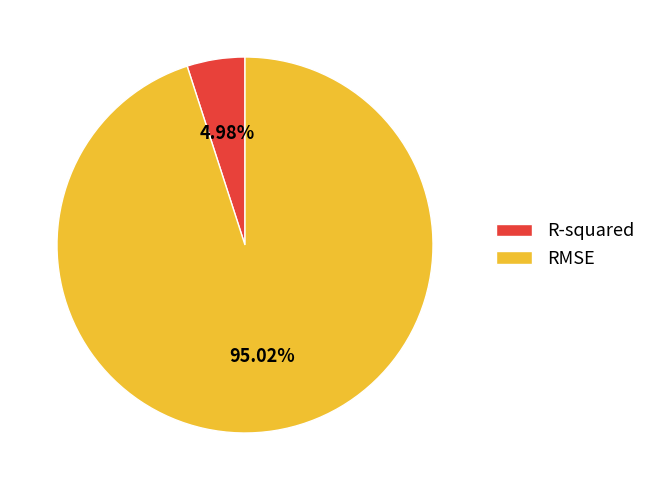

The RMSE slice represents 87% of the pie. True or false?

False